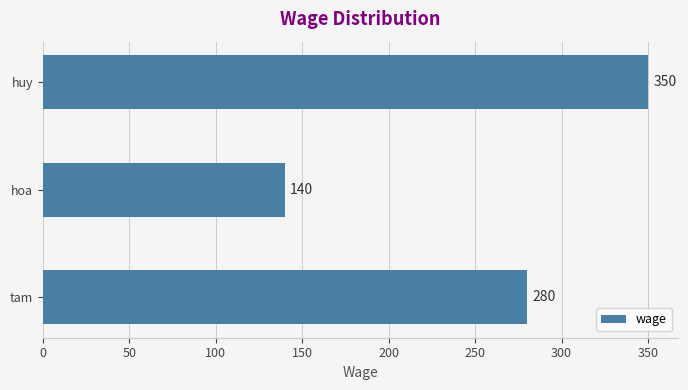

List the labels in order of value, smallest first.

hoa, tam, huy